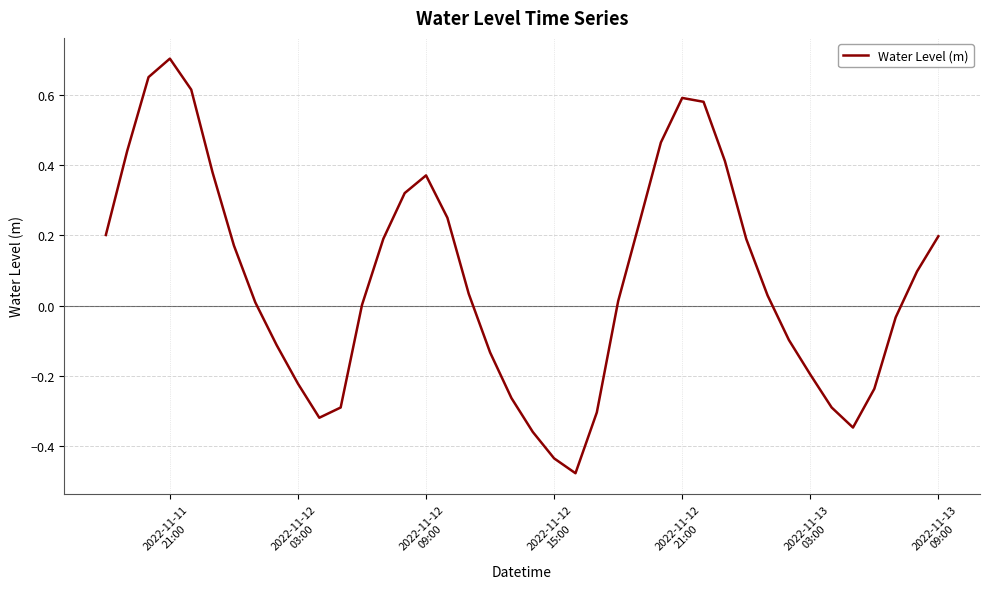

What is the difference between the maximum and minimum values?

1.2